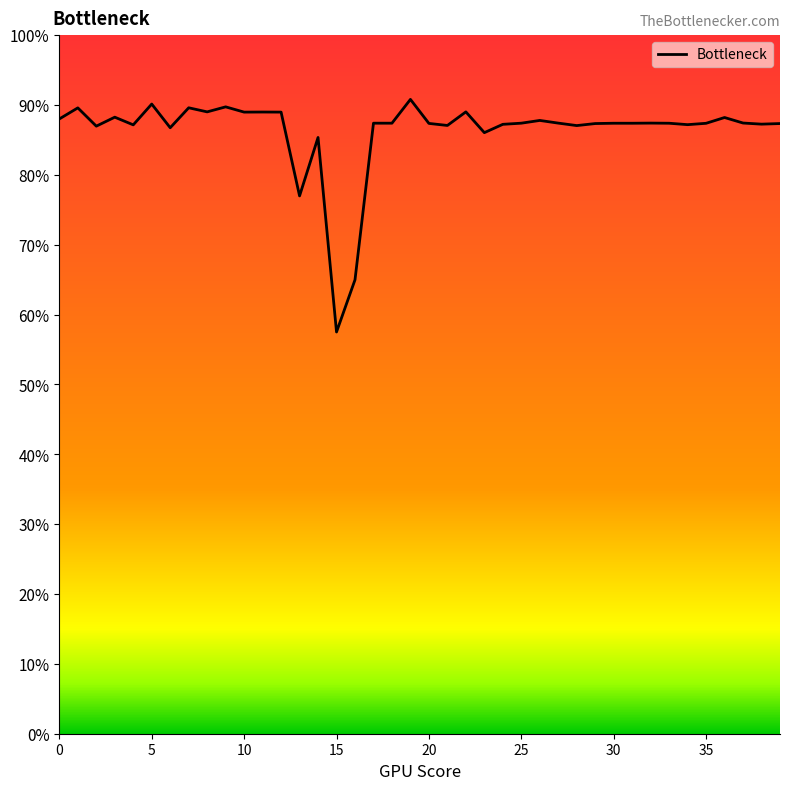

What is the minimum value shown in the chart?

57.5